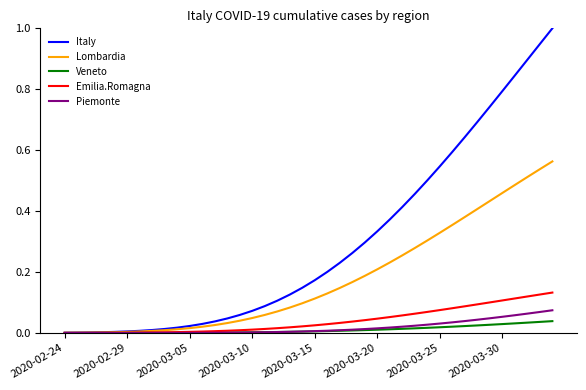

Which series has the largest range (max minus min)?

Italy